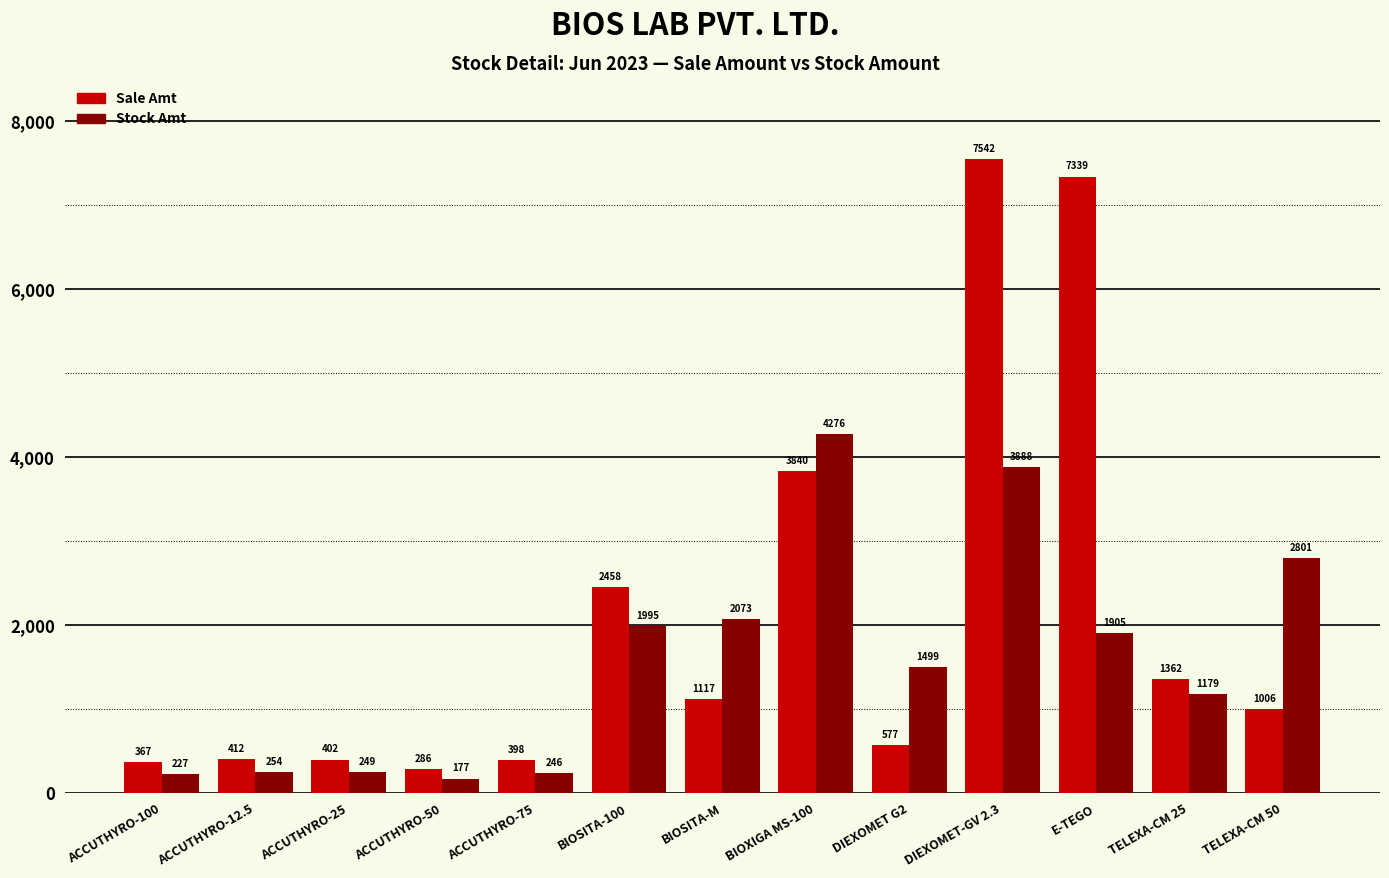

Is the value of Stock Amt at DIEXOMET G2 greater than the value of Sale Amt at BIOSITA-M?

Yes